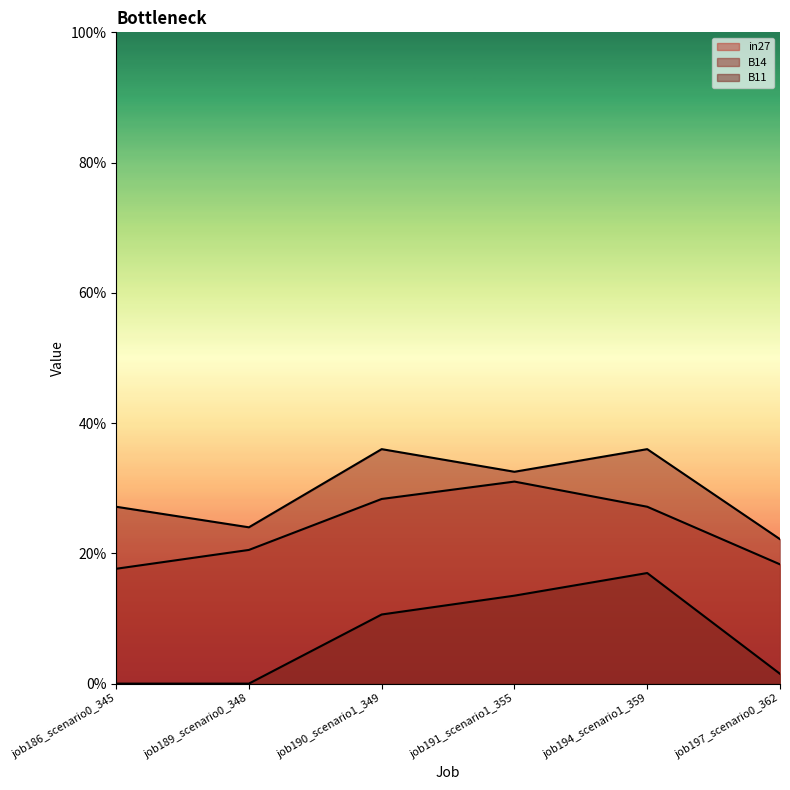

Rank the series at job186_scenario0_345 from lowest to highest value.

B11, in27, B14